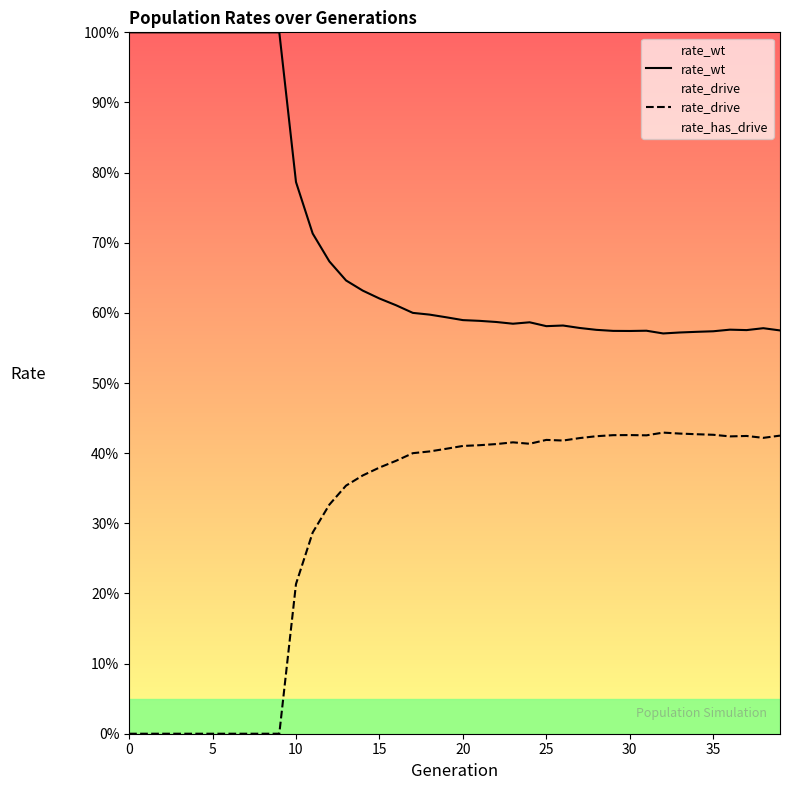

What is the difference between the second highest and second lowest values in the rate_wt series?

0.4